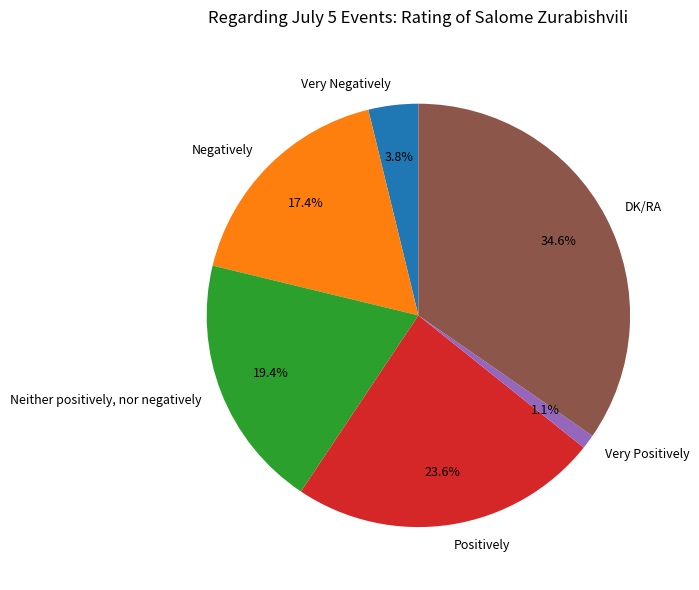

How many segments does this pie chart have?

6